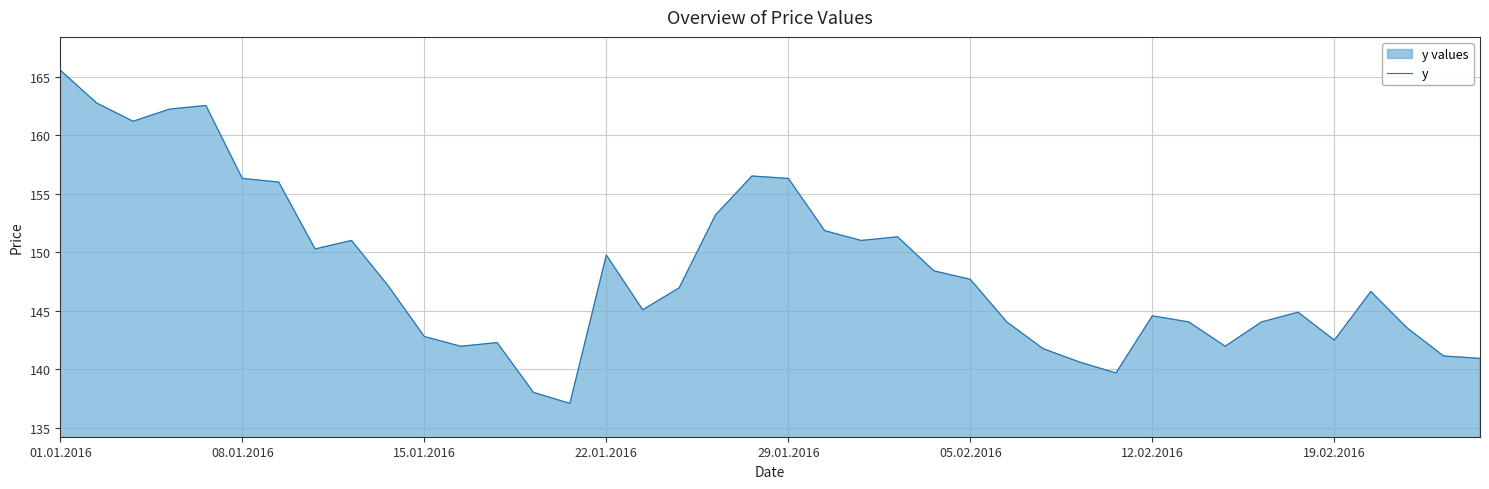

What is the maximum value shown in the chart?

165.6